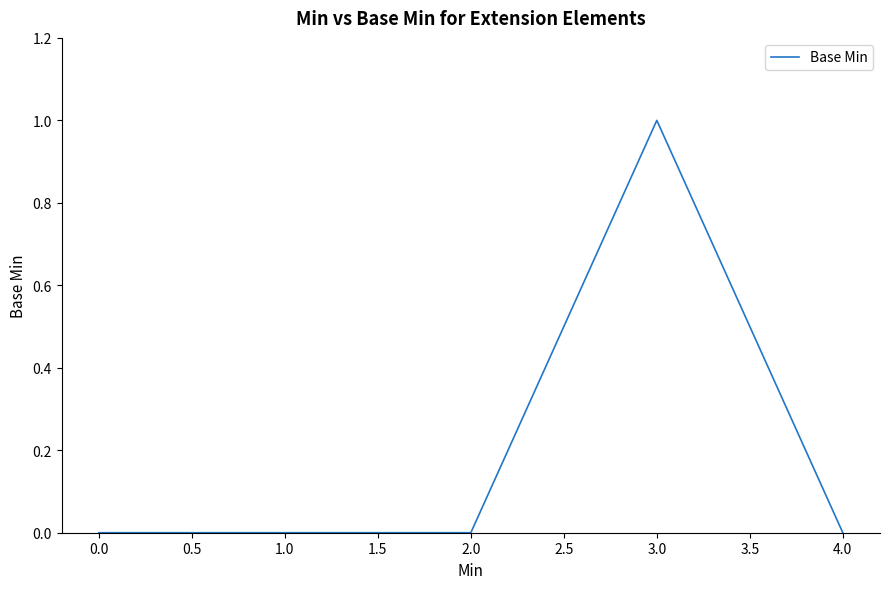

At which category does the chart reach its peak across all series?

3.0